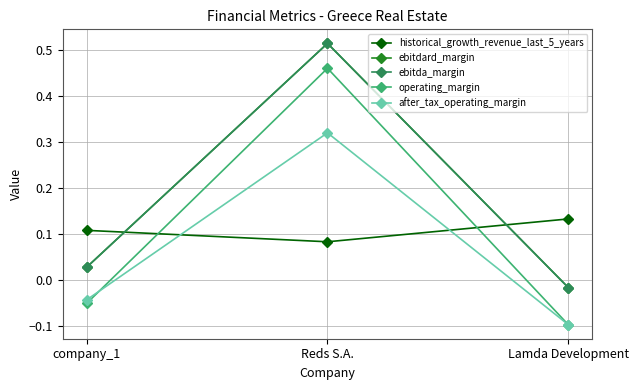

What is the average value of the historical_growth_revenue_last_5_years series?

0.1